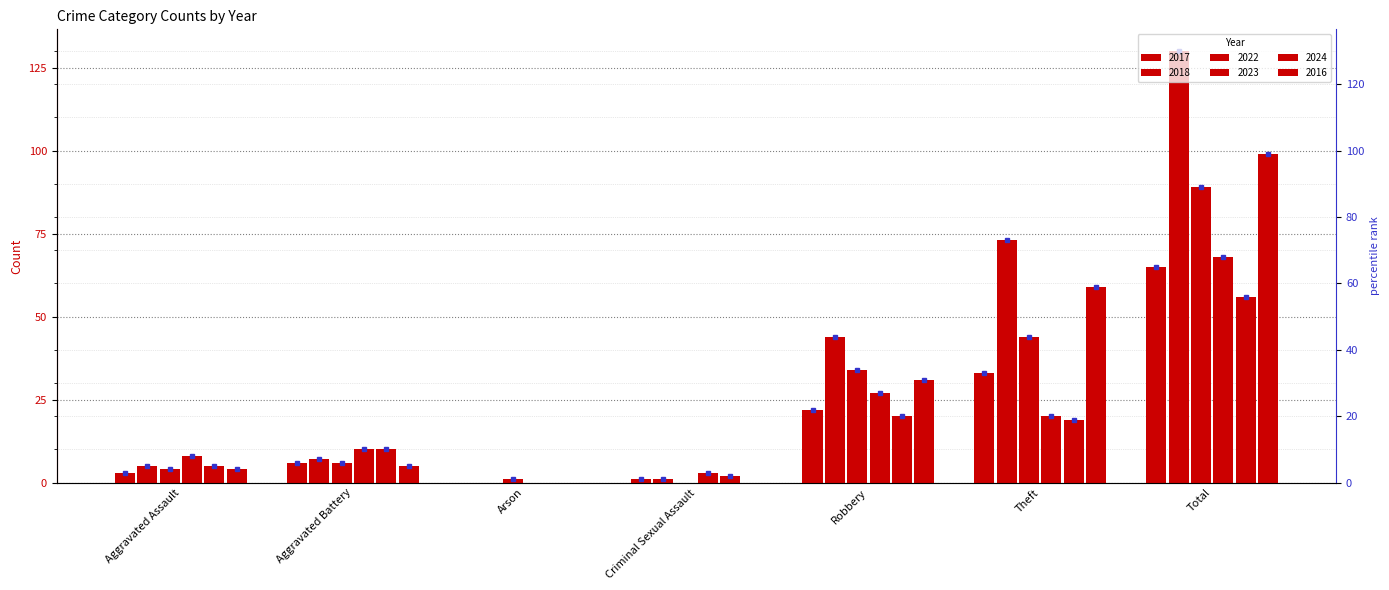

At Aggravated Battery, list the series in order from smallest to largest.

2016, 2017, 2022, 2018, 2023, 2024